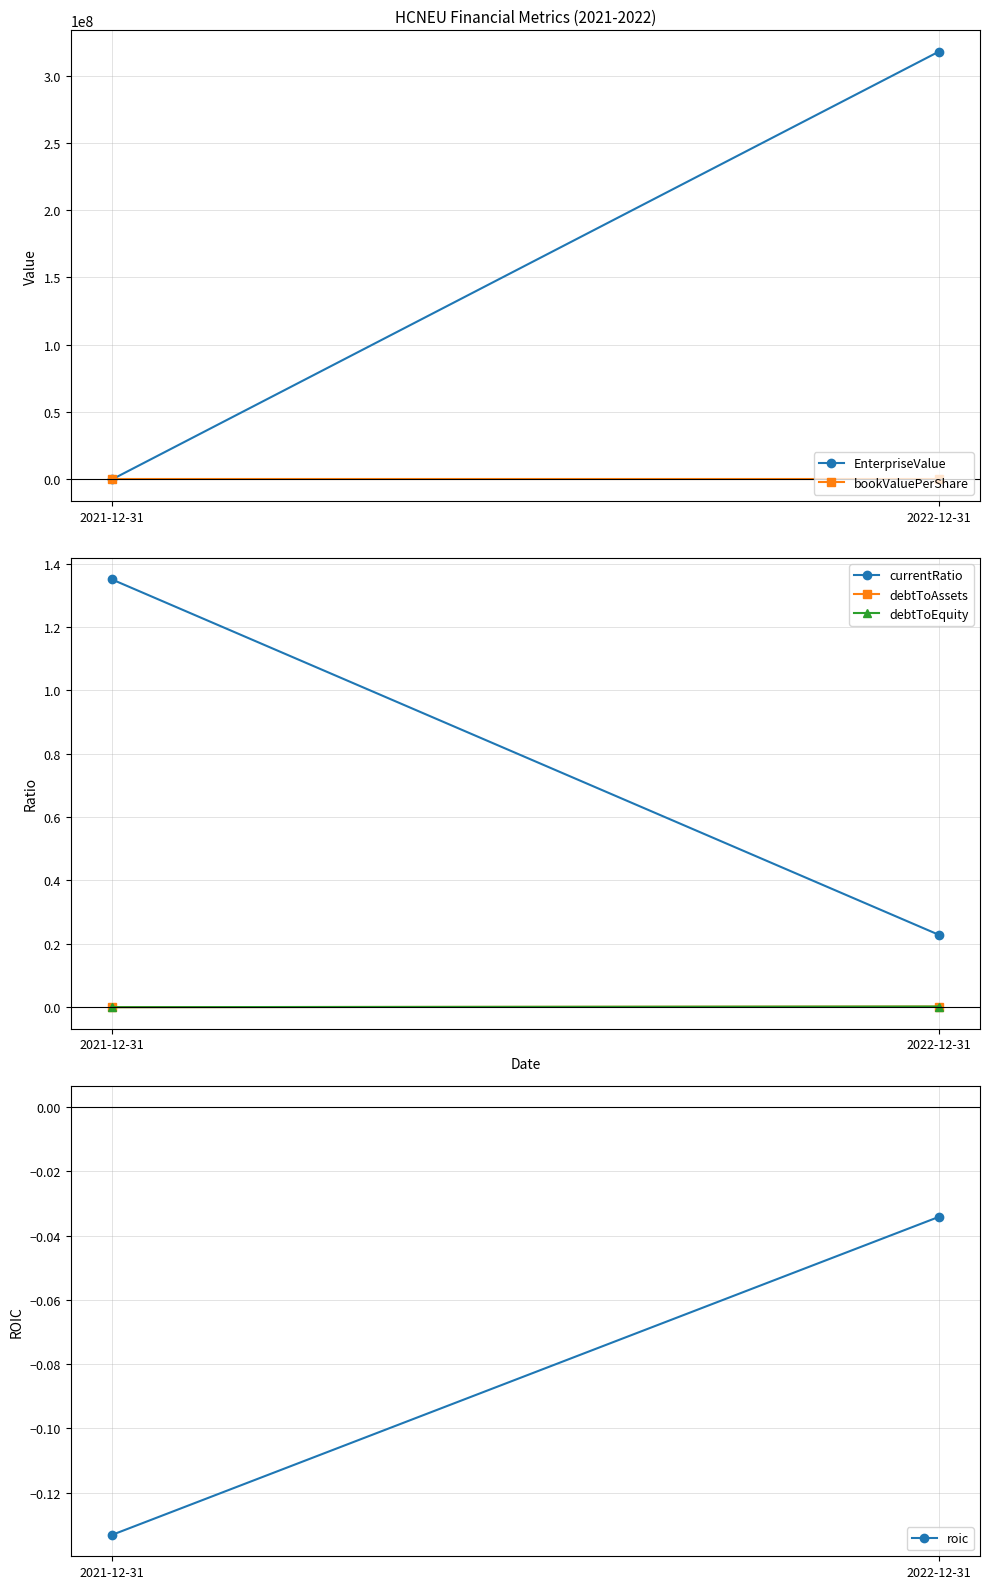

At which category is the sum across all series the highest?

2022-12-31